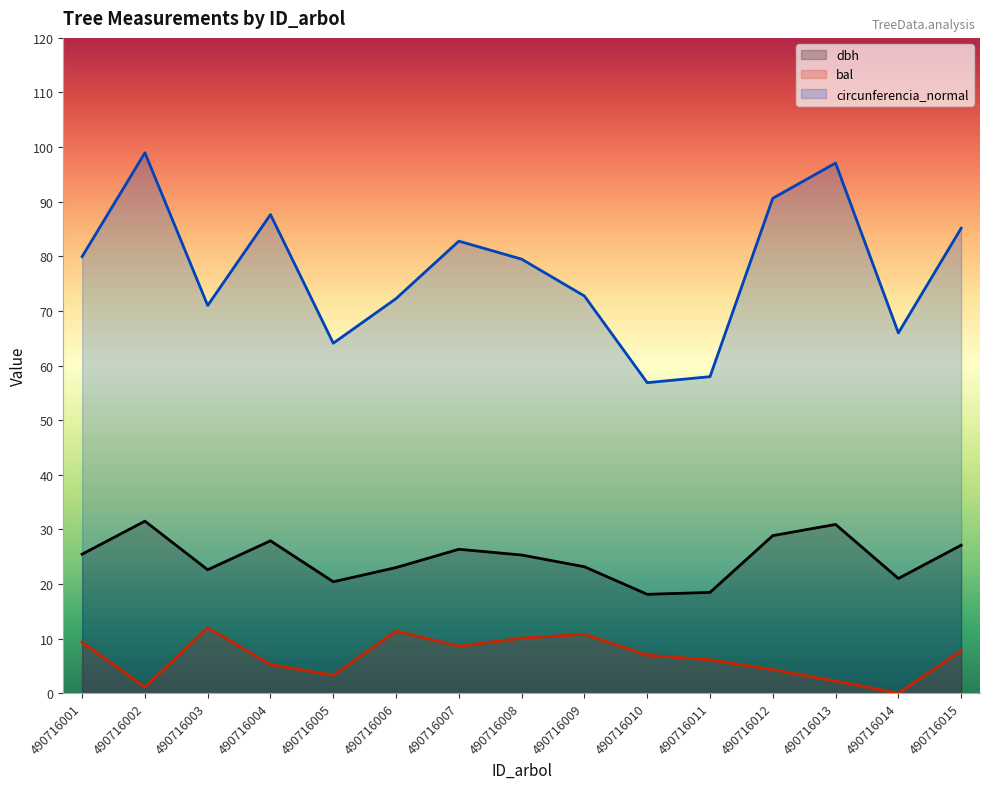

Reading left to right, extract all data points from this chart.

dbh: 25.4	31.5	22.6	27.9	20.4	23.0	26.4	25.3	23.1	18.1	18.4	28.9	30.9	21.0	27.1
bal: 9.3	1.1	12.0	5.2	3.3	11.4	8.6	10.1	10.8	7.0	6.1	4.3	2.2	0.0	7.8
circunferencia_normal: 80.0	99.0	71.0	87.7	64.1	72.3	82.8	79.5	72.7	56.9	58.0	90.6	97.1	66.0	85.1